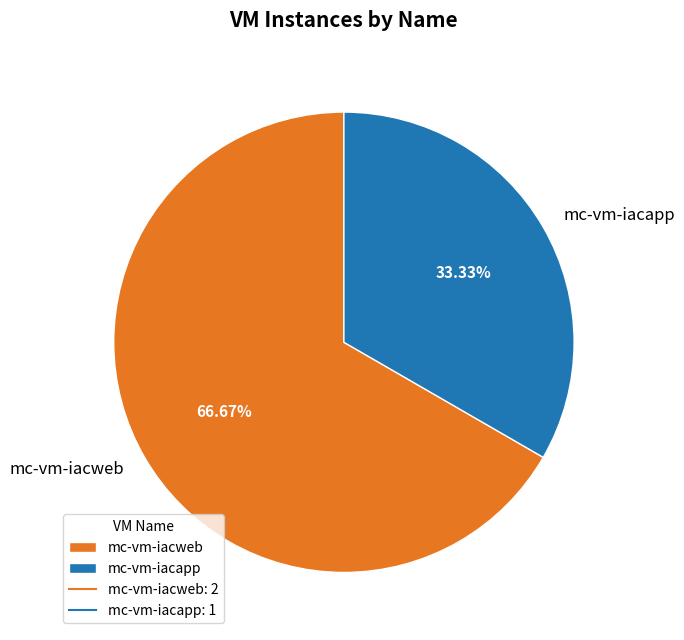

To the nearest percent, what percentage of the pie is mc-vm-iacapp?

33%